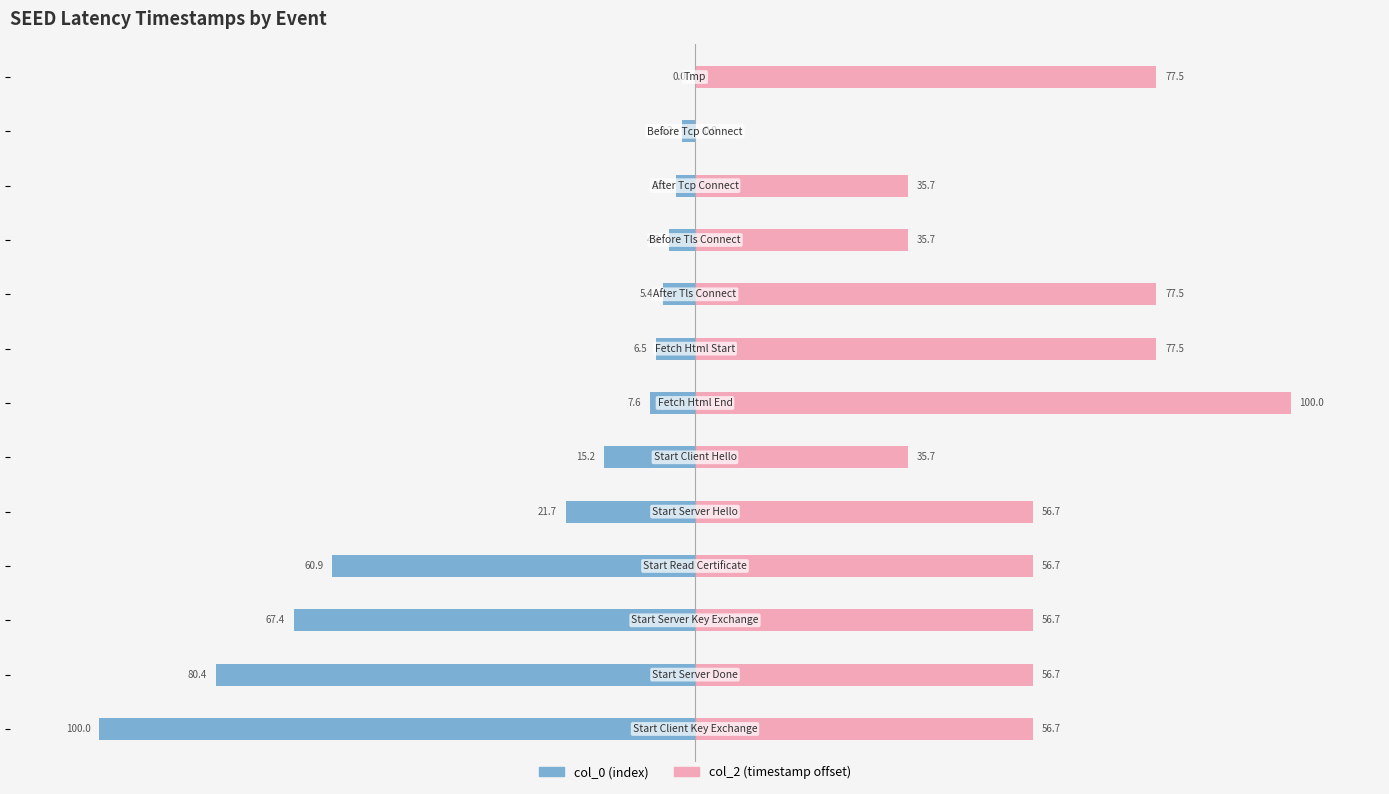

What is the maximum value shown in the chart?

100.0